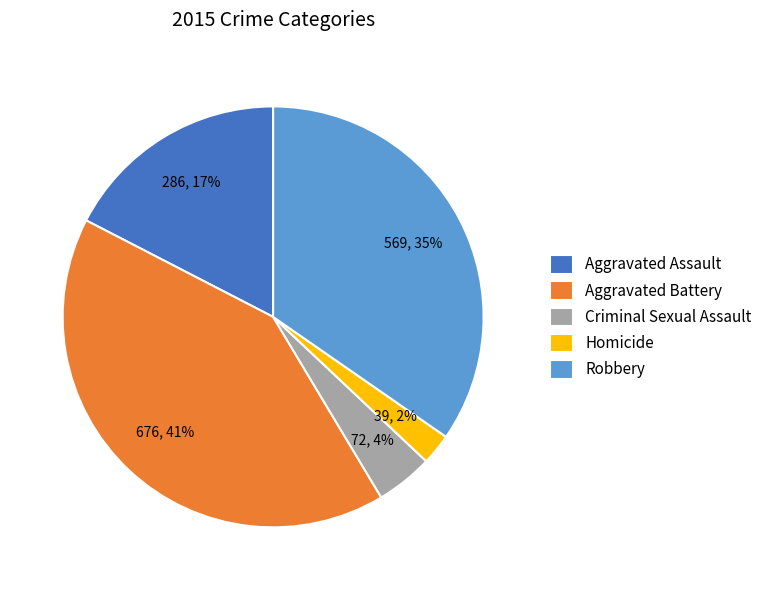

True or false: Aggravated Assault accounts for 9% of the total.

False